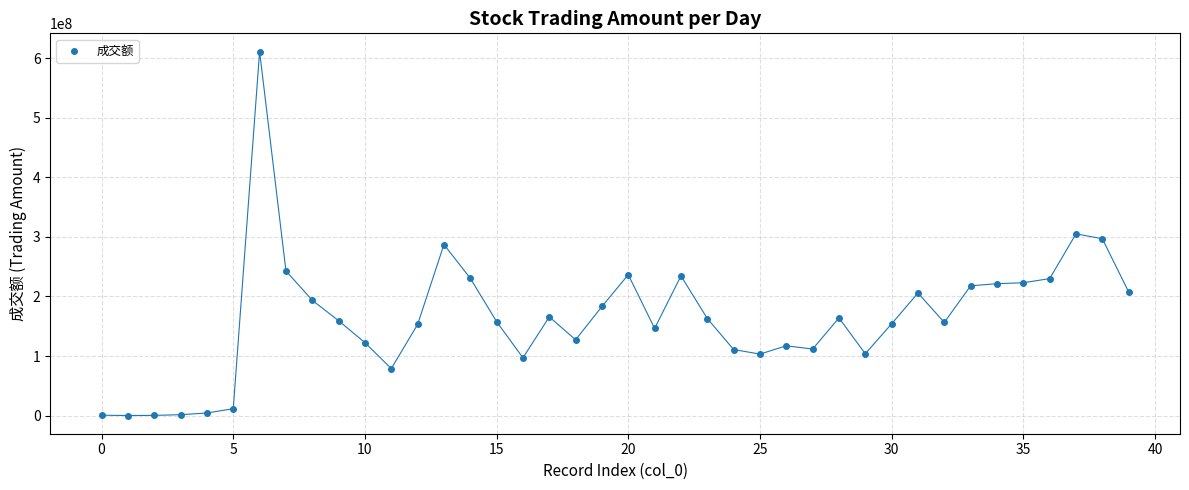

What is the range of Y values (max minus min)?

610871472